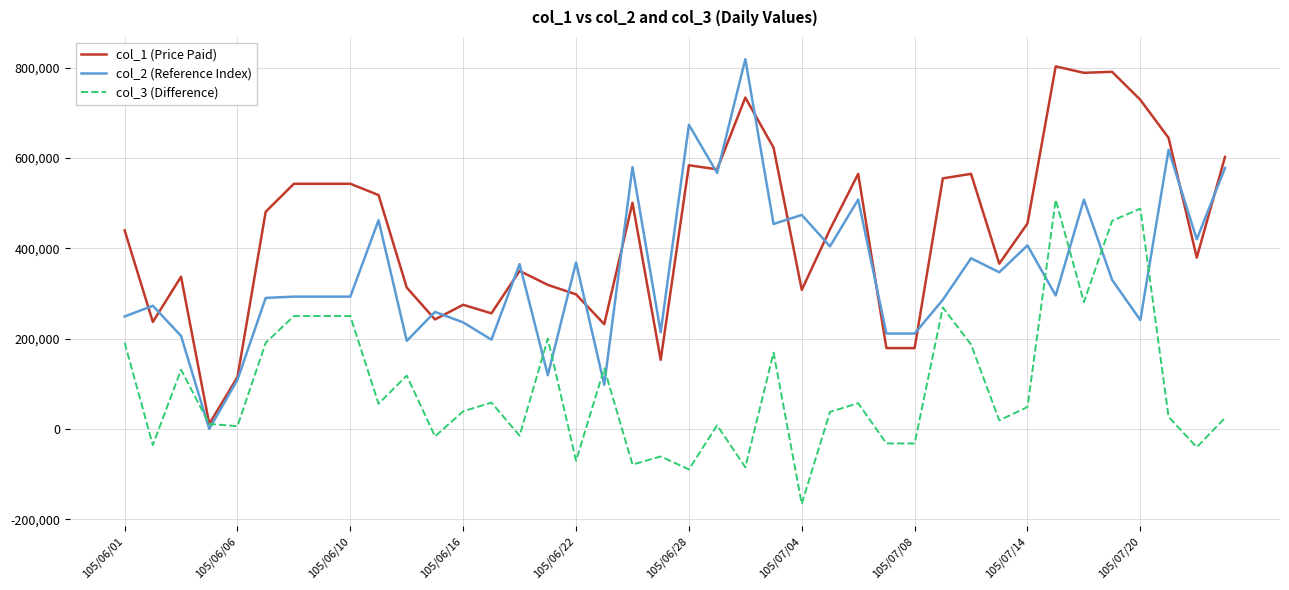

Which series has the largest total across all categories?

col_1 (Price Paid)